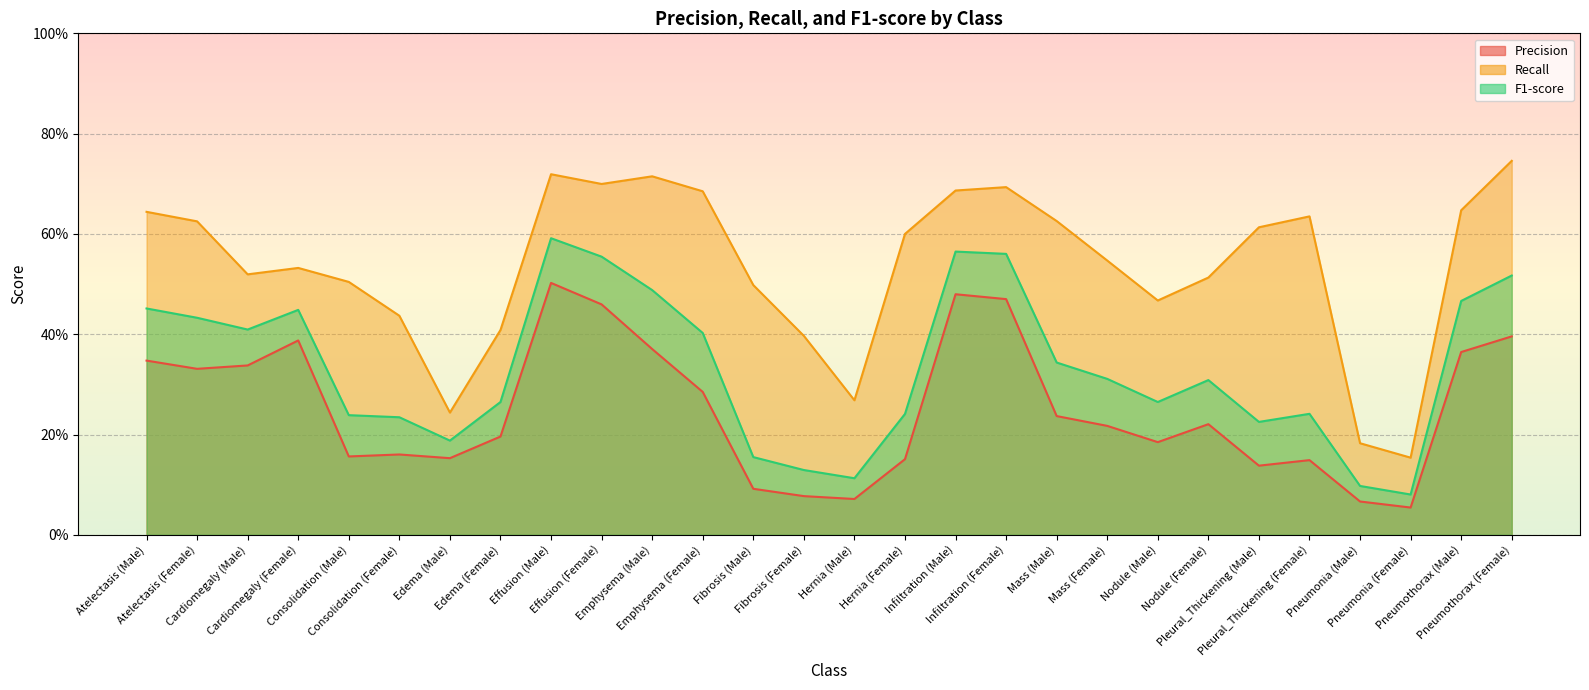

At which category is the sum across all series the highest?

Effusion (Male)